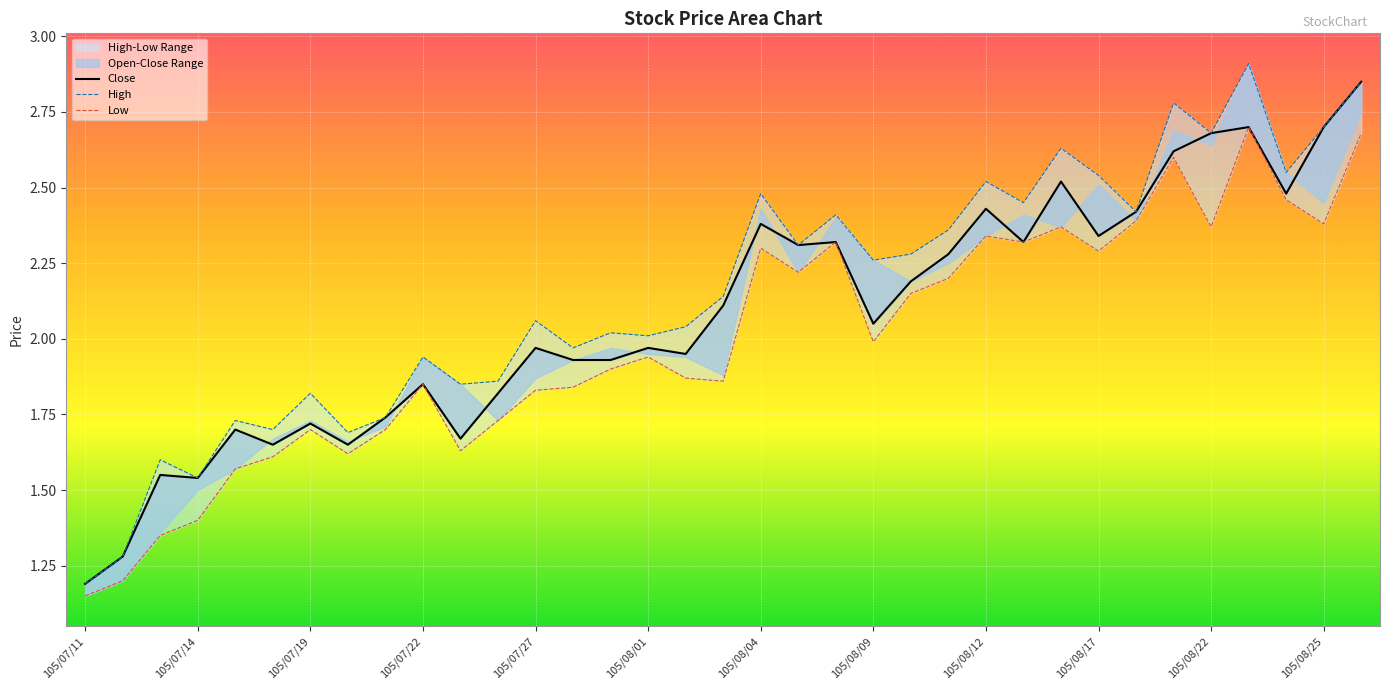

True or false: Close and High intersect in this chart.

False